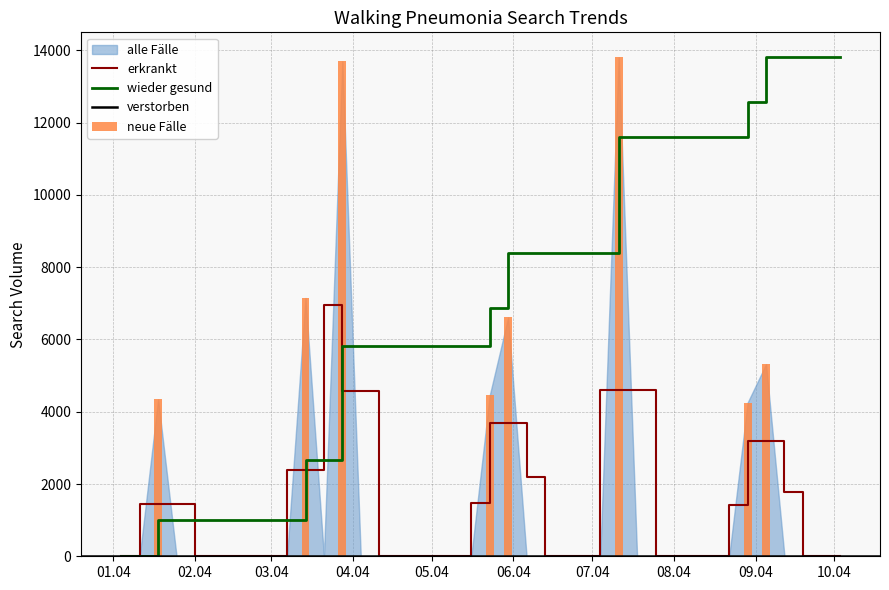

What is the average value?

1490.9